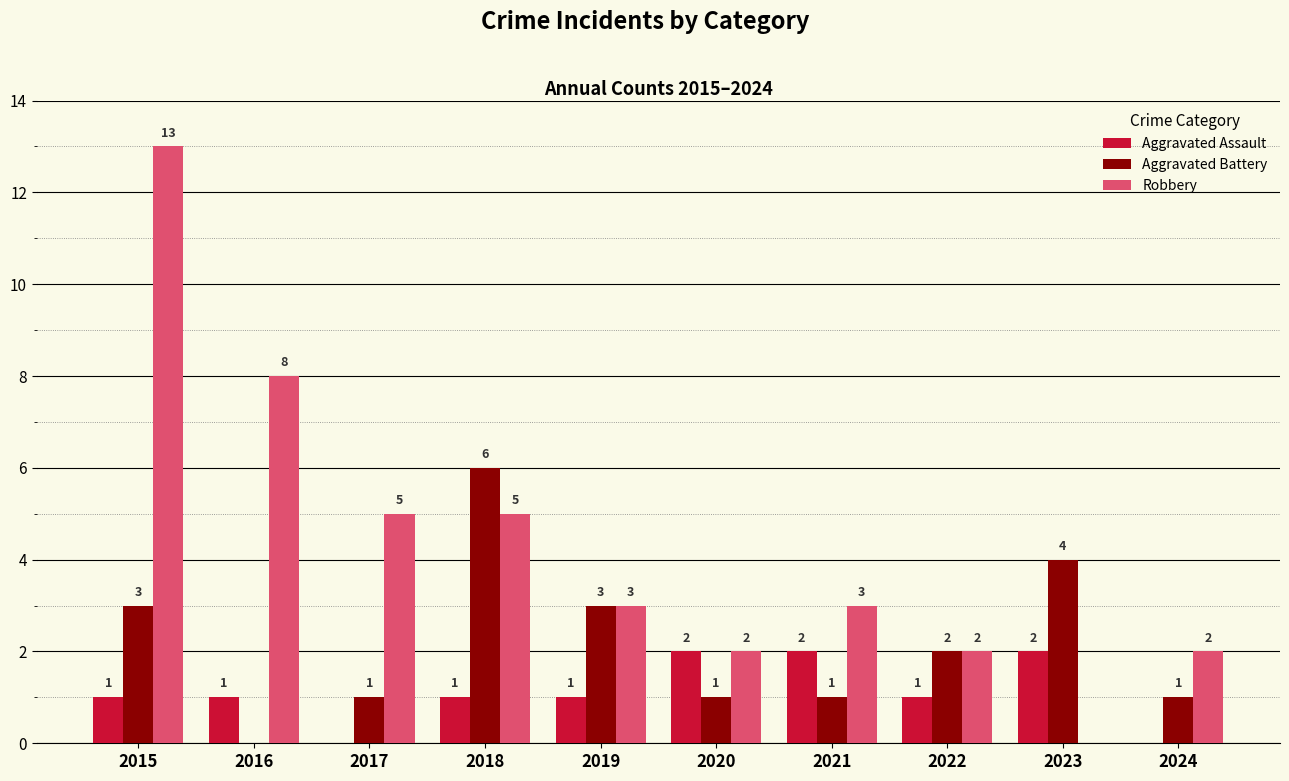

What are all the series names shown in the legend?

Aggravated Assault, Aggravated Battery, Robbery